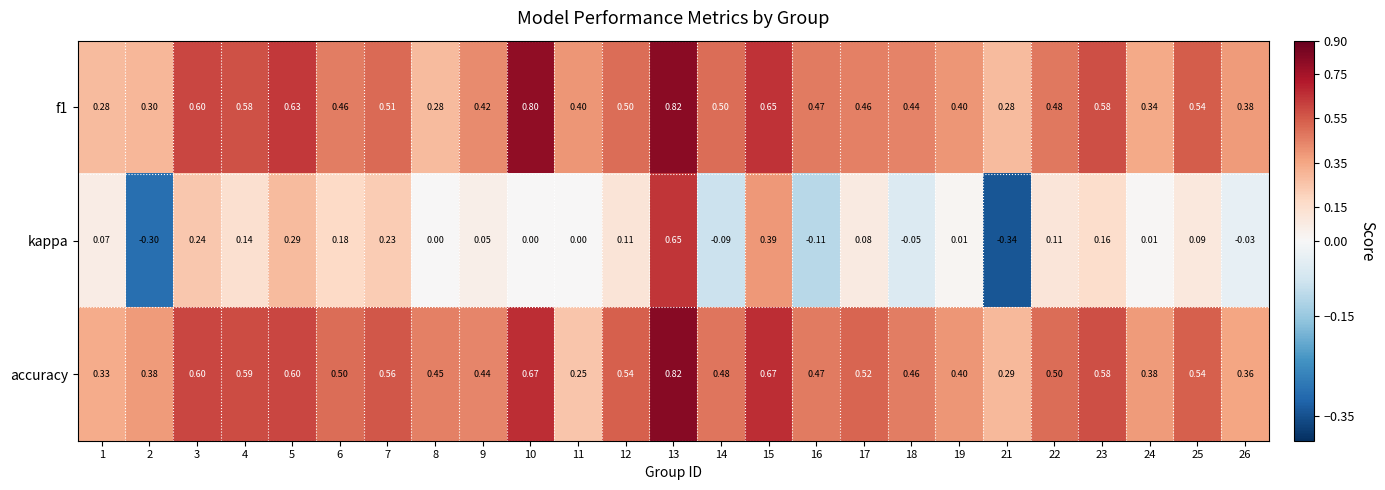

What is the total value across all series at 3?

1.4